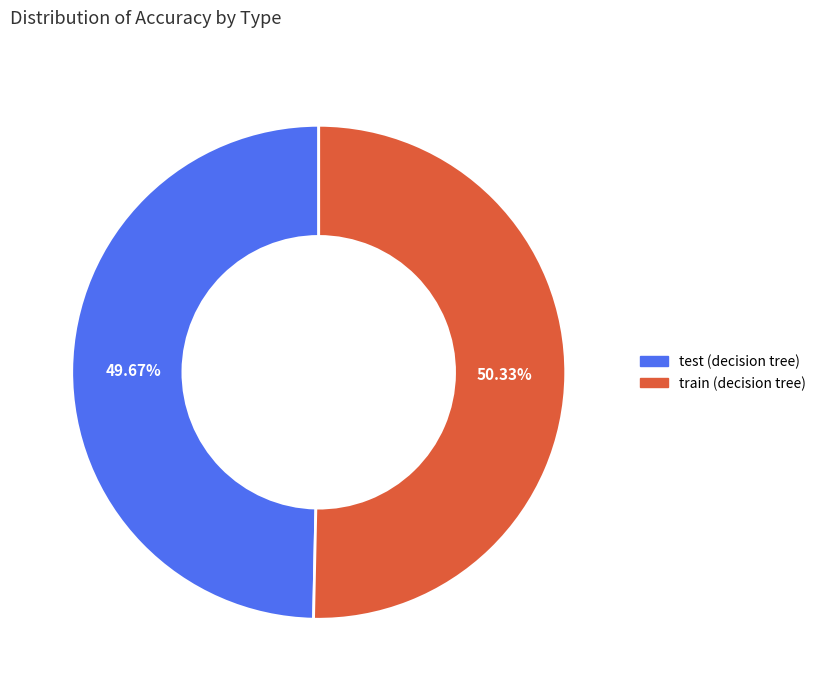

To the nearest percent, what is the average slice percentage?

50%